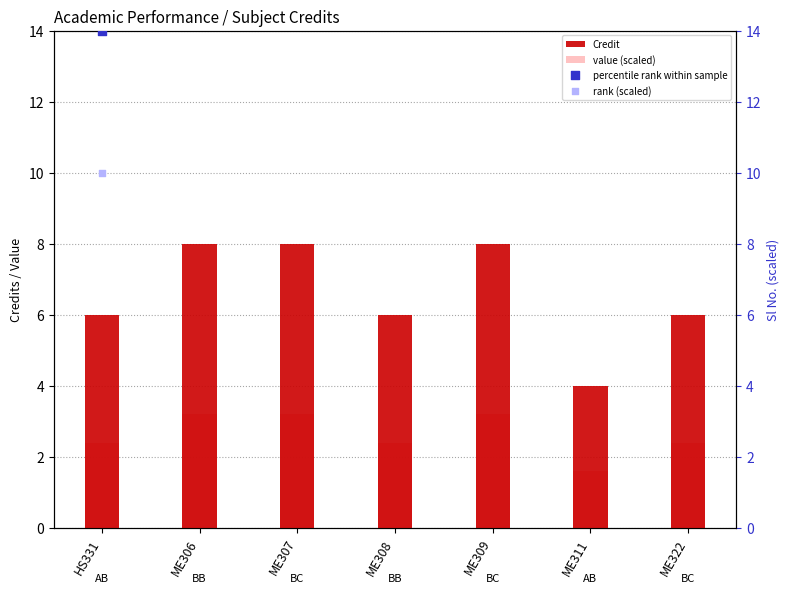

Which series reaches the minimum Y coordinate?

value (scaled)